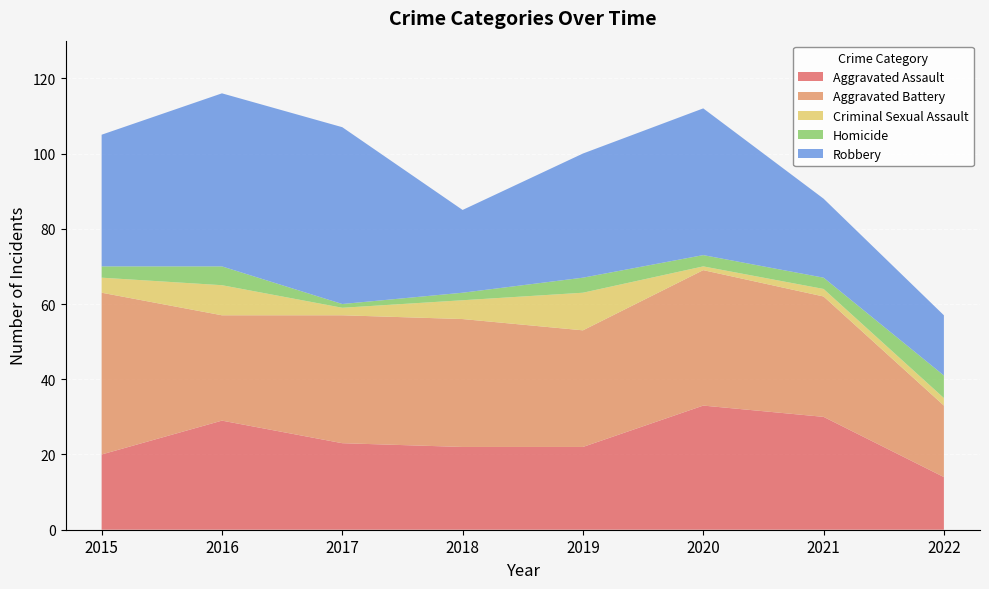

Reading right to left, extract all data points from this chart.

Aggravated Assault: 14	30	33	22	22	23	29	20
Aggravated Battery: 19	32	36	31	34	34	28	43
Criminal Sexual Assault: 2	2	1	10	5	2	8	4
Homicide: 6	3	3	4	2	1	5	3
Robbery: 16	21	39	33	22	47	46	35